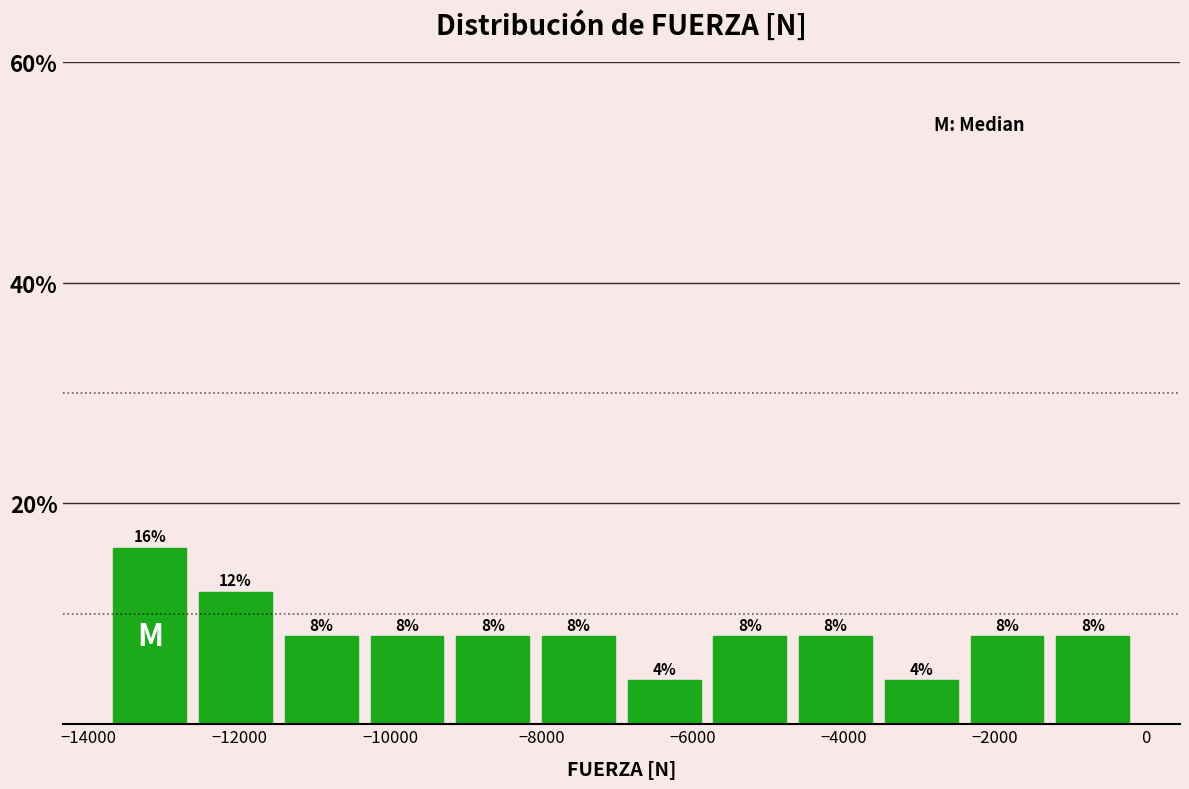

Which range on the x-axis has the tallest bar?

-13800 to -12600